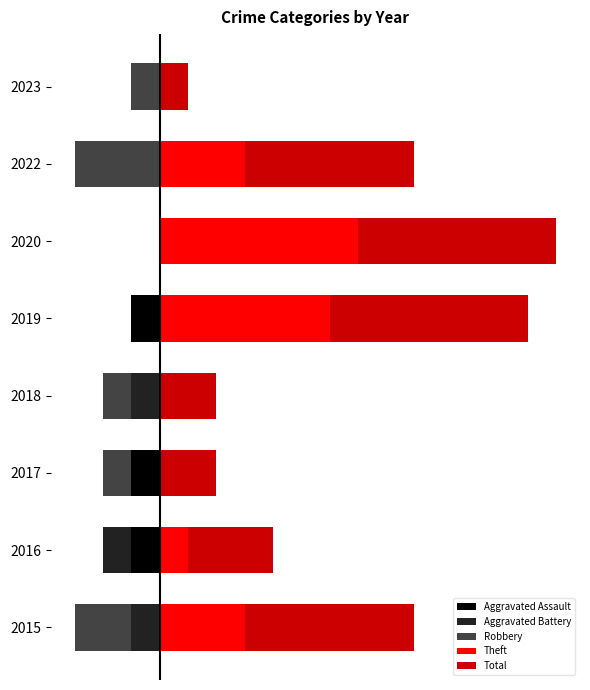

What is the maximum value for Total?

7